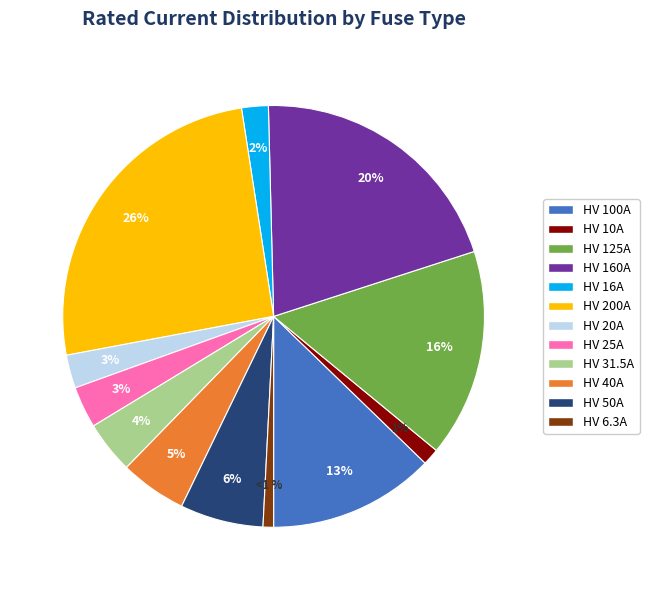

Is HV 50A the majority of the pie?

No